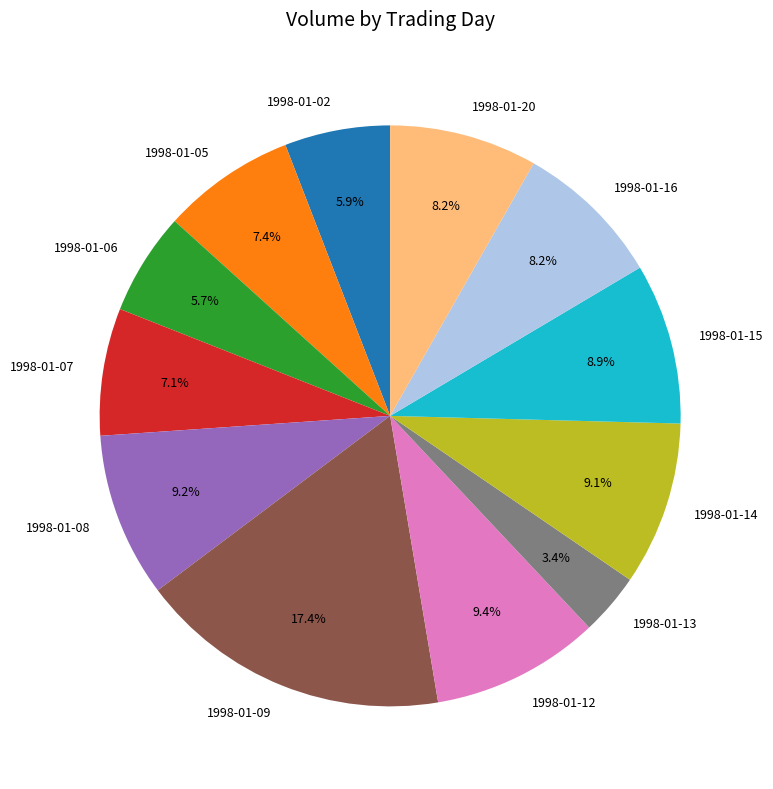

Is there any slice that represents more than half of the pie?

No